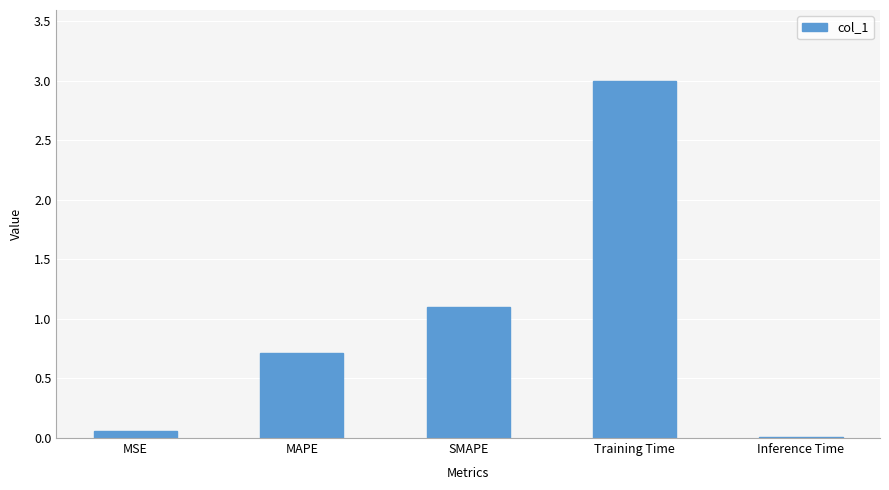

The chart shows a value of 0.5 at SMAPE. True or false?

False